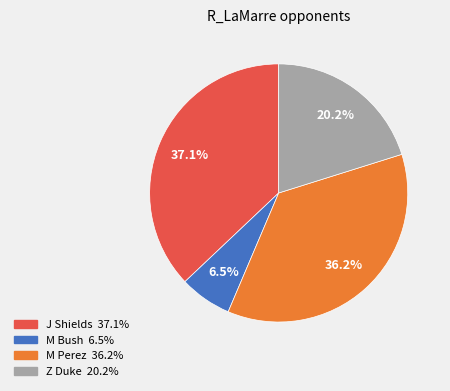

Is there a majority slice in this chart?

No